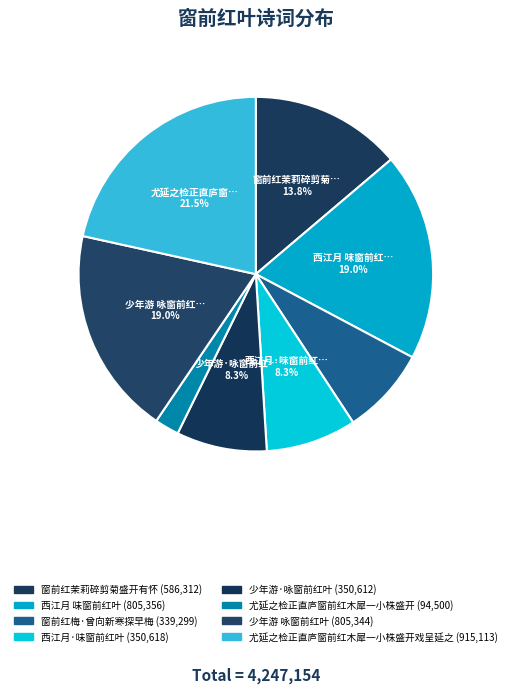

How many segments does this pie chart have?

8